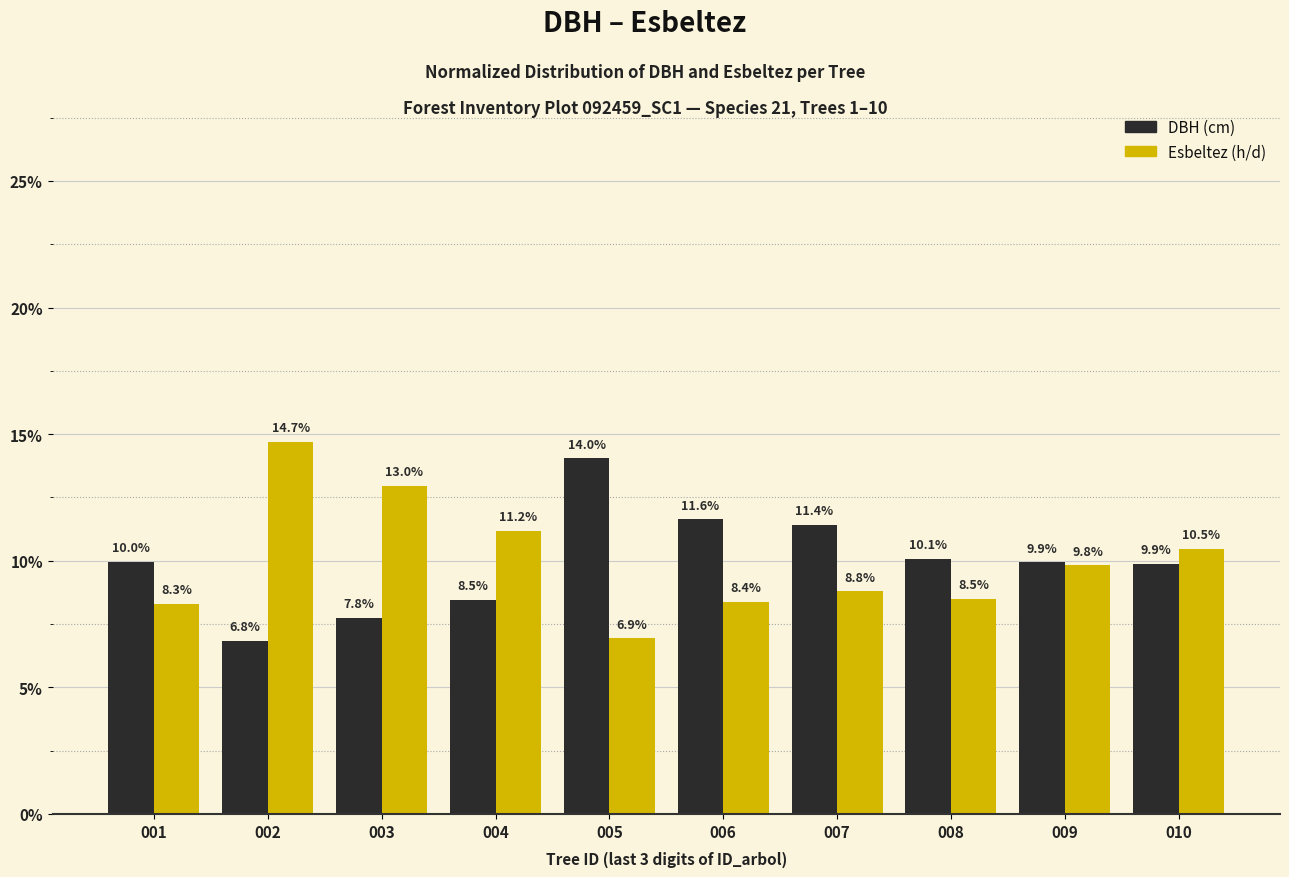

What is the total value across all series at 002?

21.5